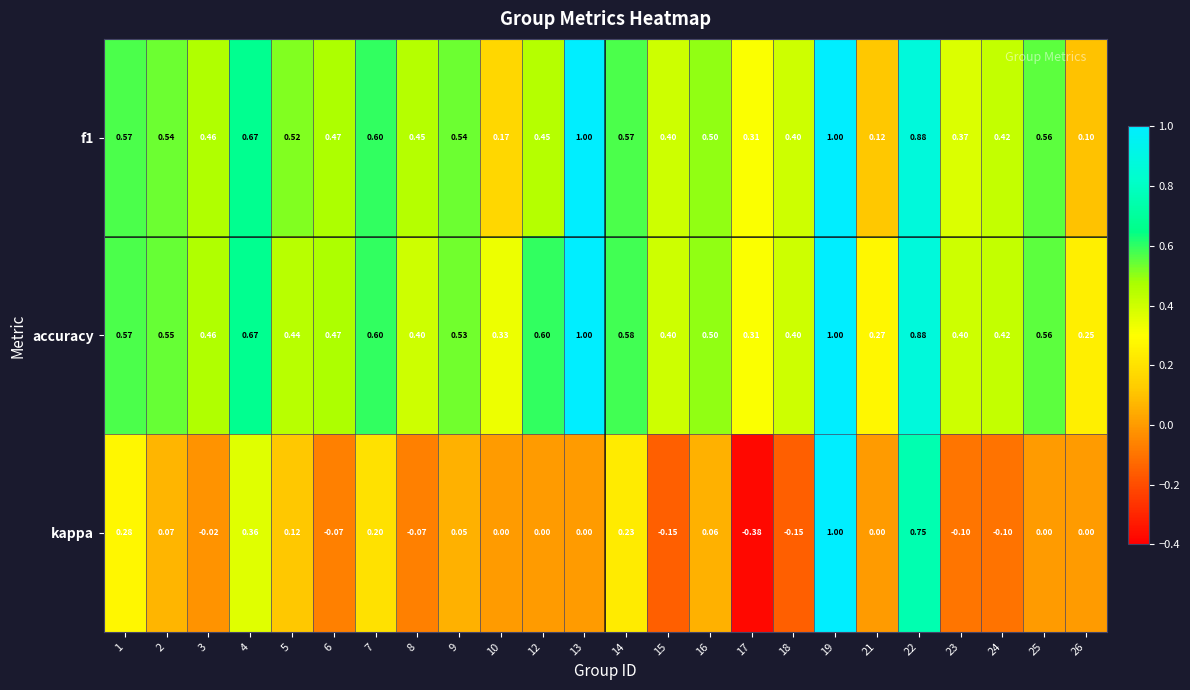

At which category is the sum across all series the highest?

19